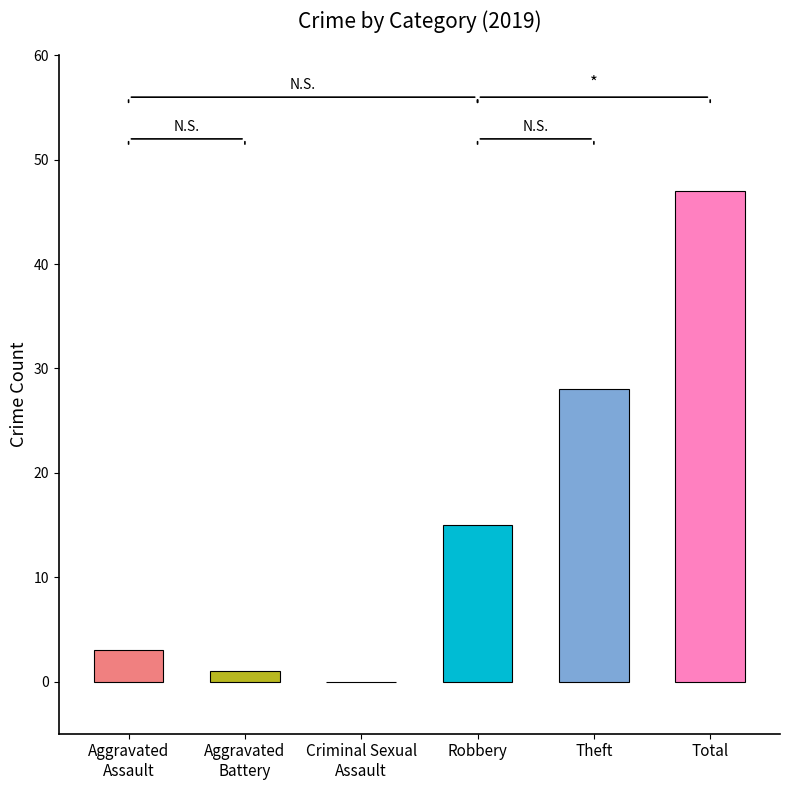

What is the maximum value shown in the chart?

47